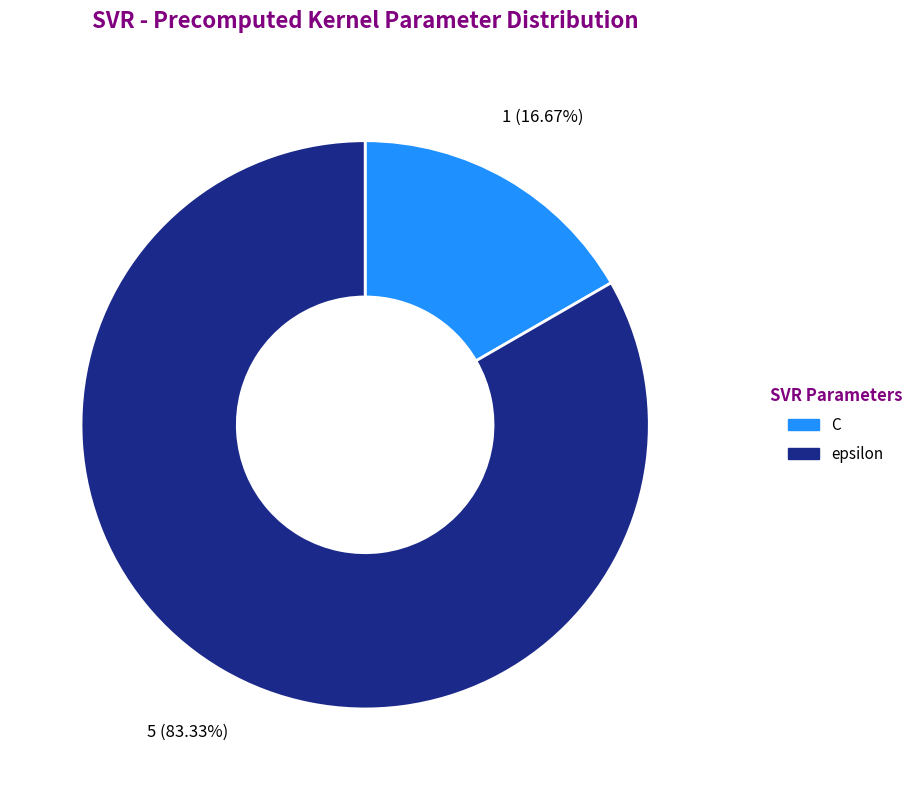

What is the ratio of the value at C to the value at epsilon?

0.2